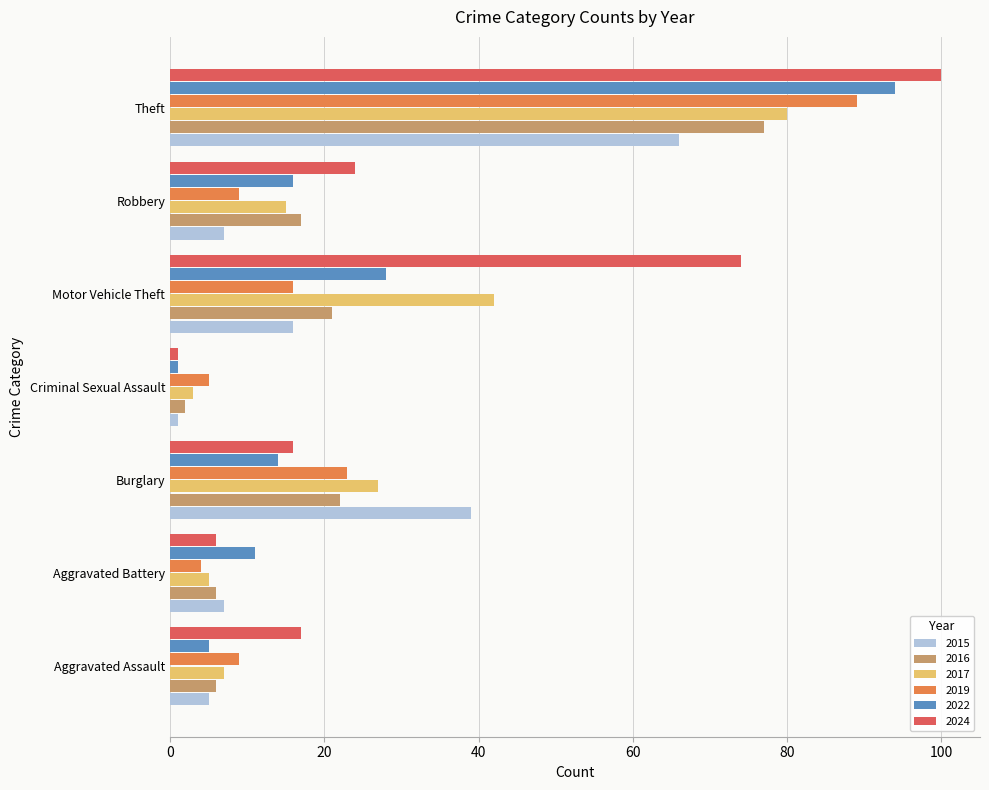

What is the difference between the 2022 values at Robbery and Criminal Sexual Assault?

15